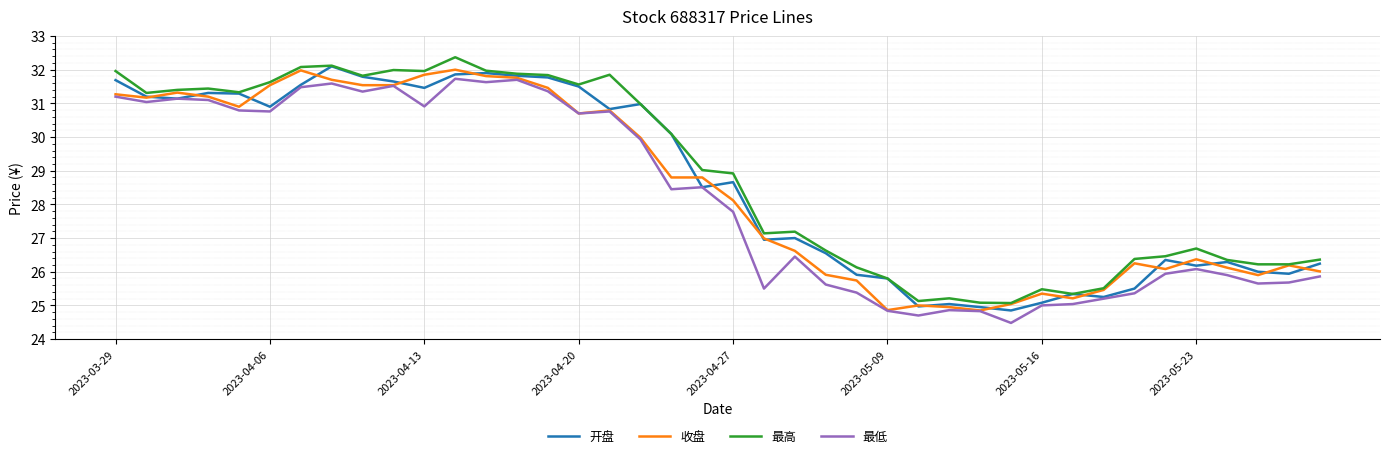

What is the lowest value of the 收盘 series?

24.9